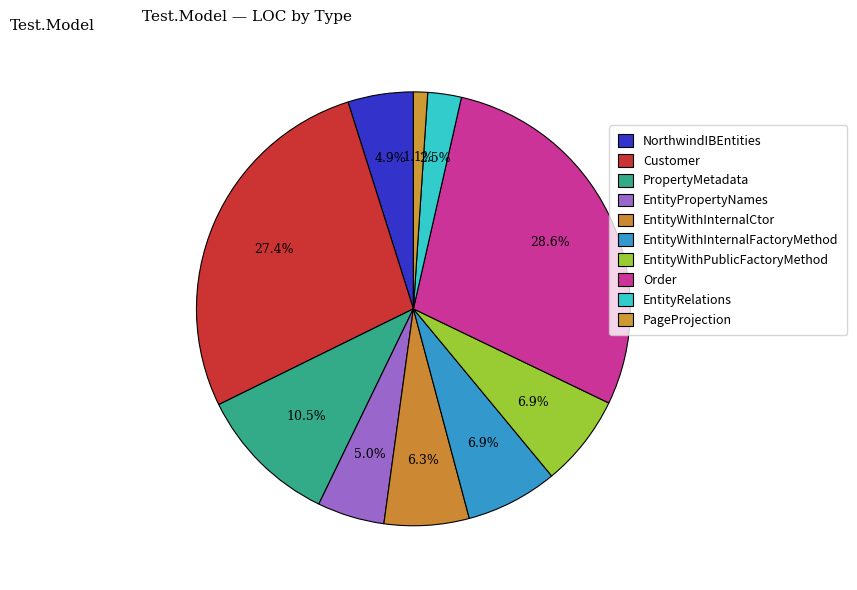

Does any single category account for the majority?

No